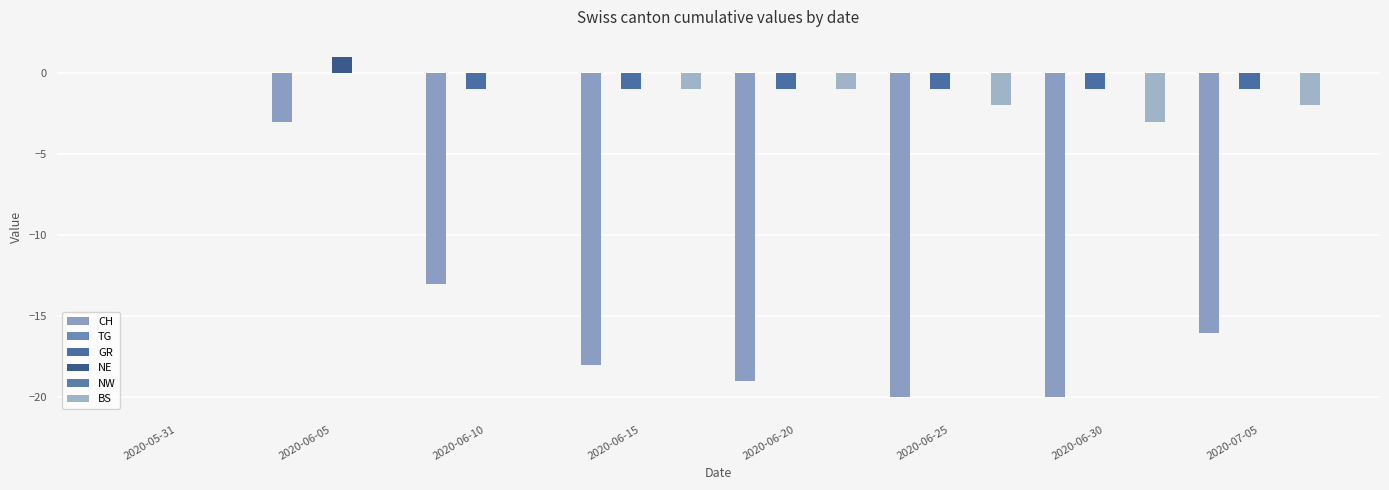

What is the greatest value displayed?

1